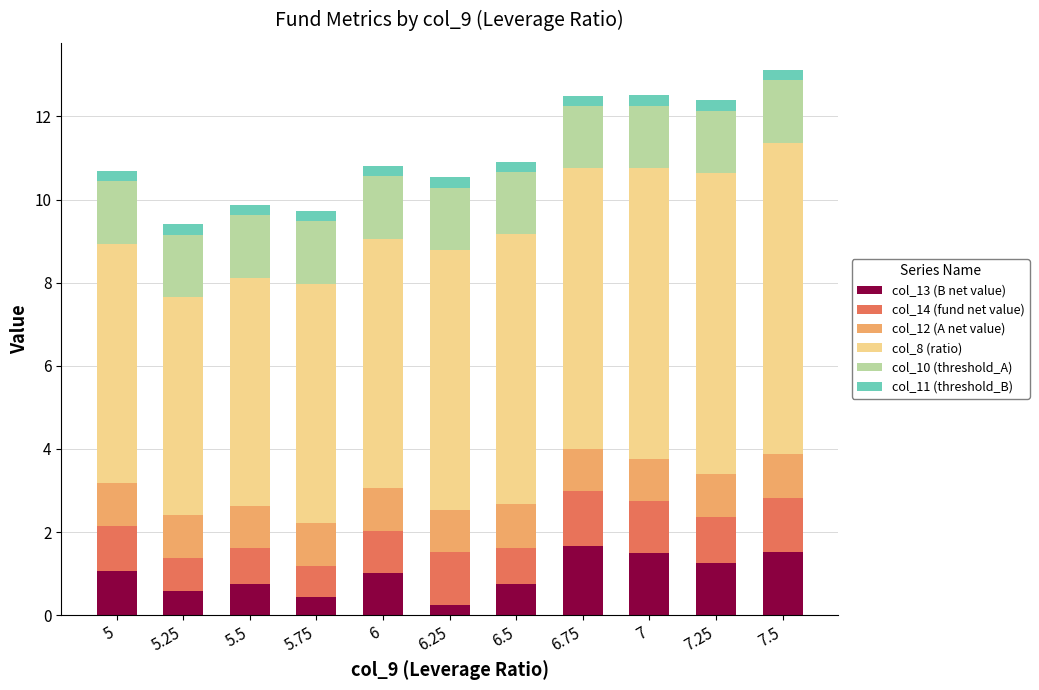

What is the highest value of the col_13 (B net value) series?

1.7